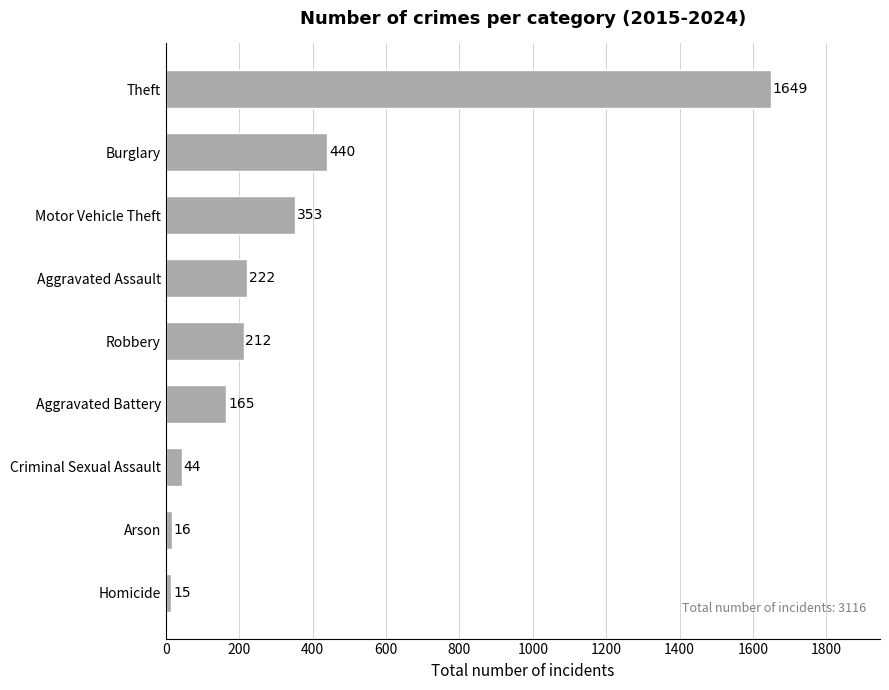

The value at Theft is 1649. True or false?

True